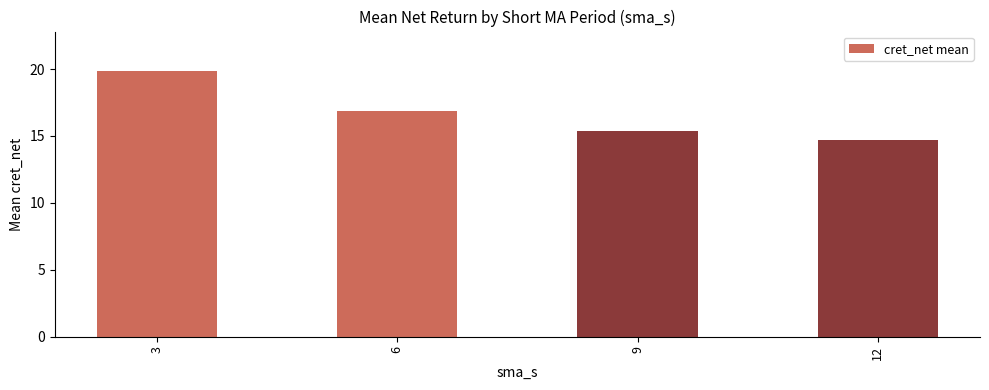

List the labels in order of value, smallest first.

12, 9, 6, 3